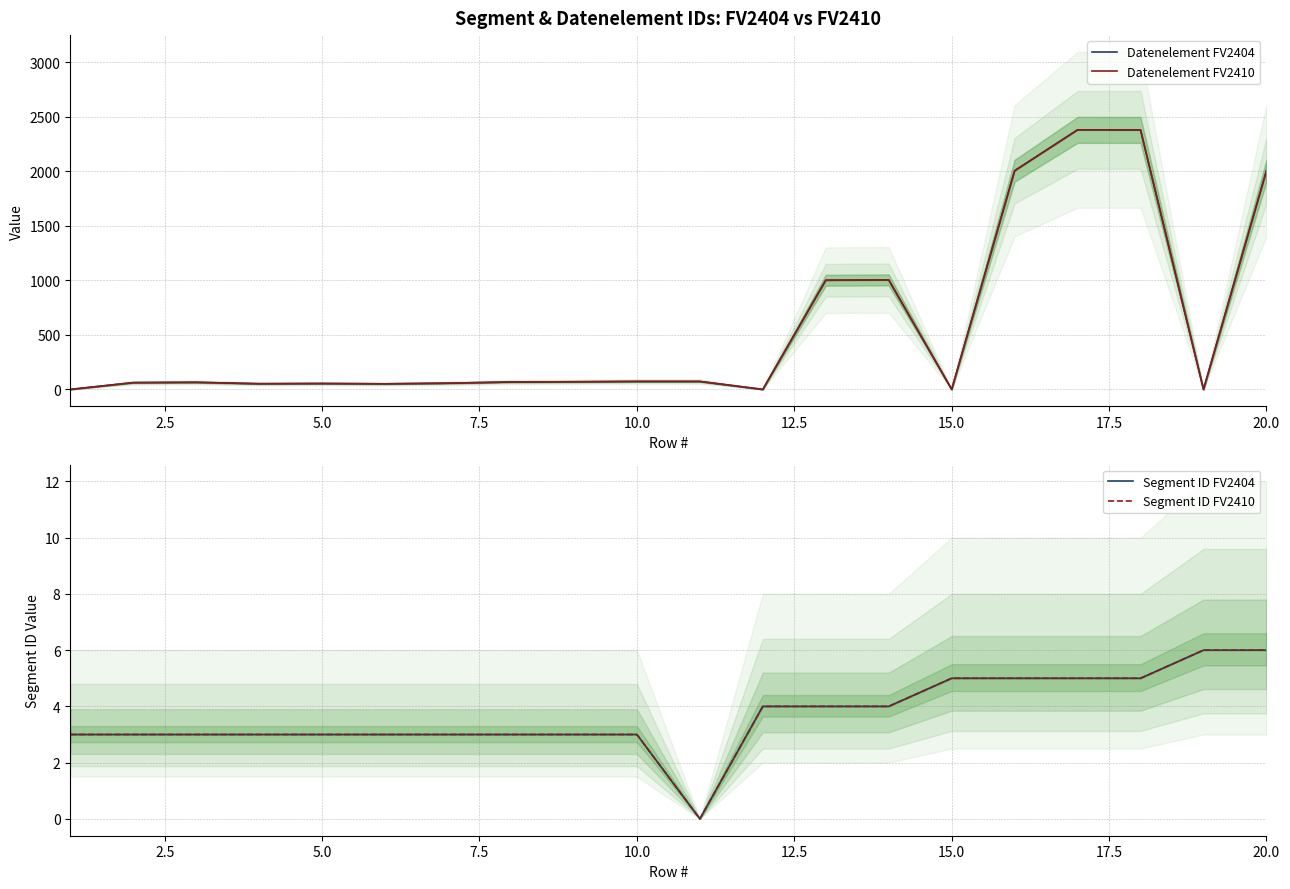

True or false: Segment ID FV2404 and Datenelement FV2410 cross at least once.

True